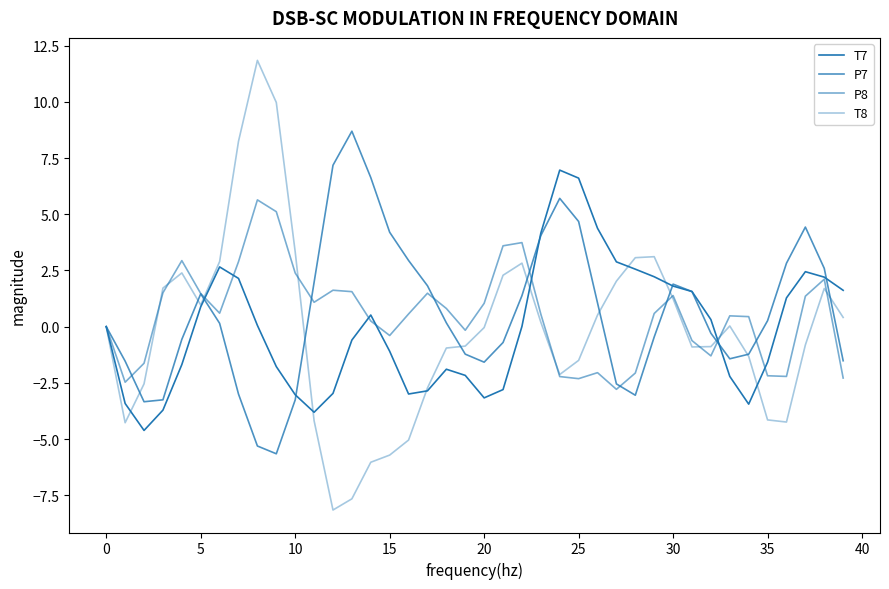

Is this an area chart (filled region under the line)?

No